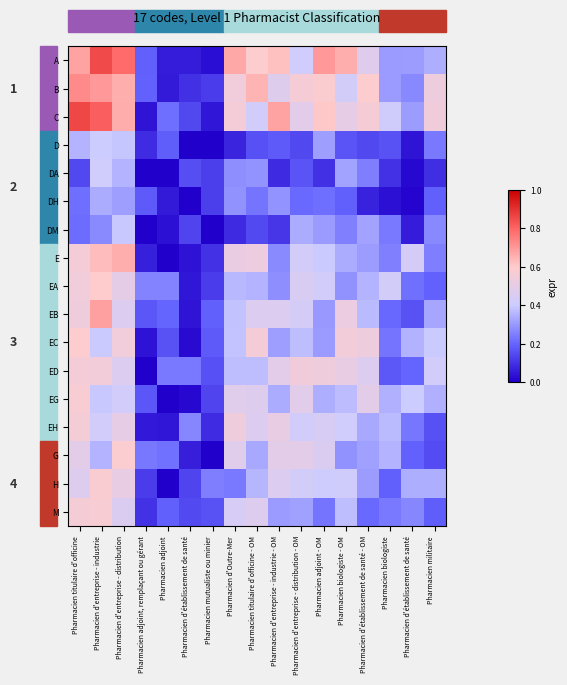

The DH series shows 0.1 at Pharmacien adjoint. True or false?

False